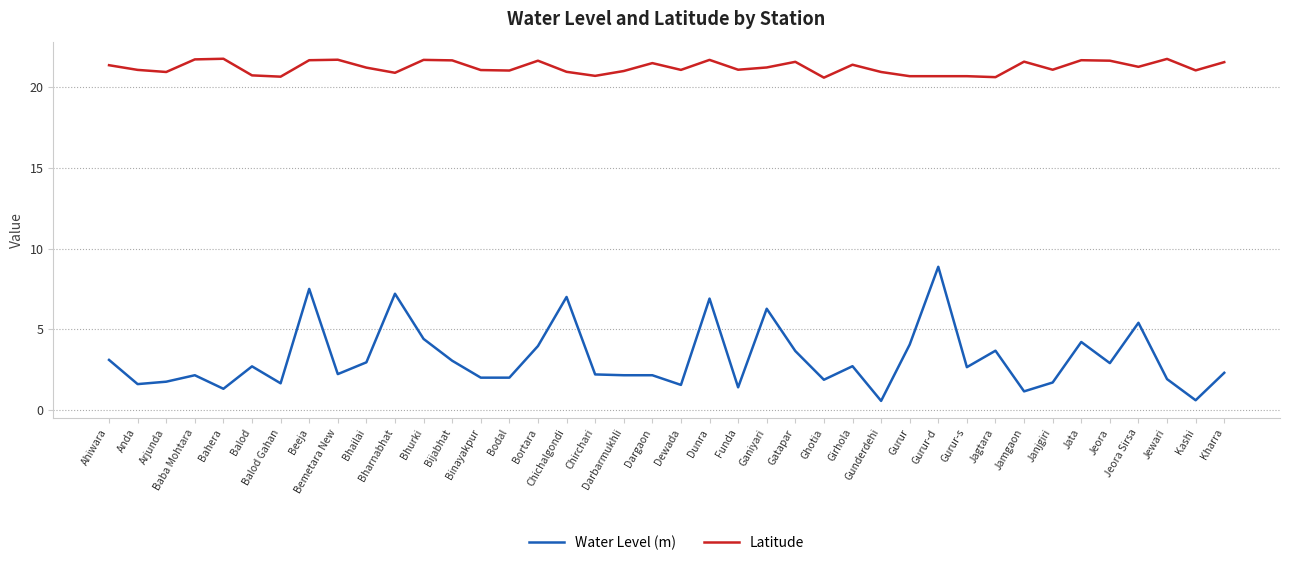

Which series has the widest spread of values?

Water Level (m)